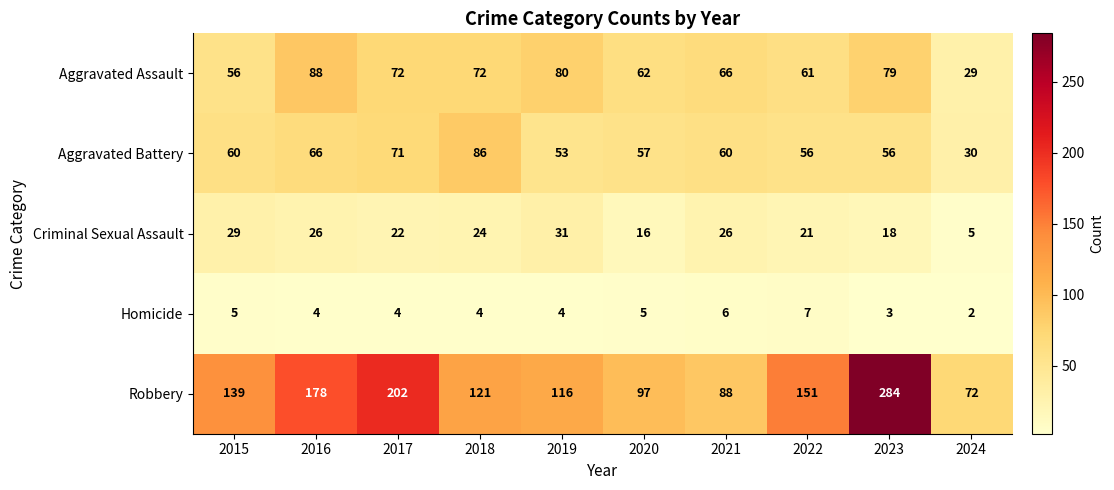

The Robbery series shows 151 at 2022. True or false?

True